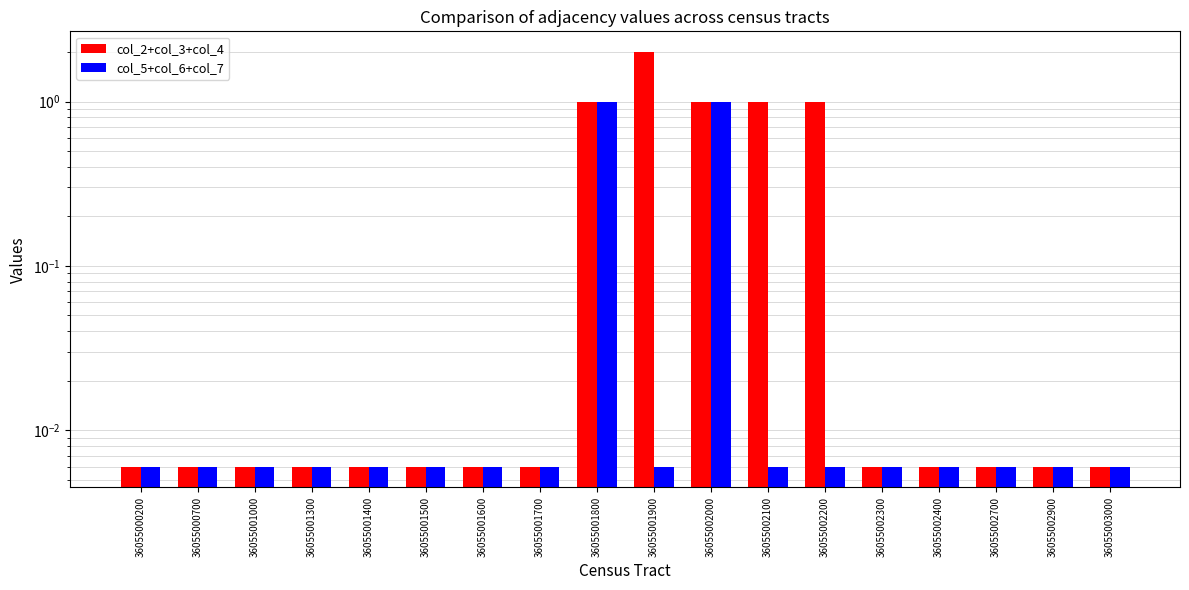

Is the value of col_2+col_3+col_4 at 36055002300 greater than the value of col_5+col_6+col_7 at 36055002900?

No